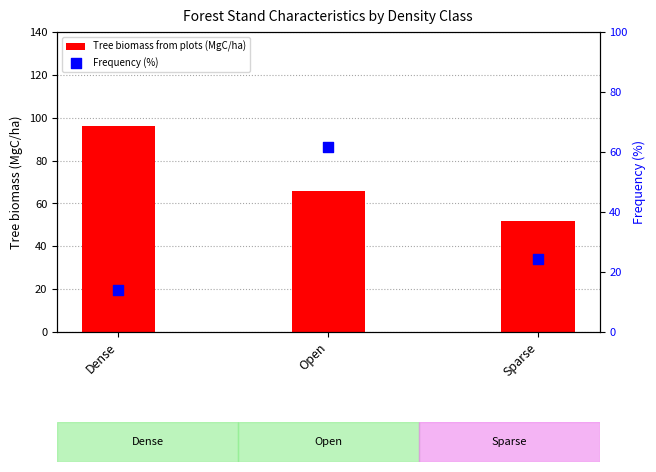

Which series contains the highest Y value?

Tree biomass from plots (MgC/ha)